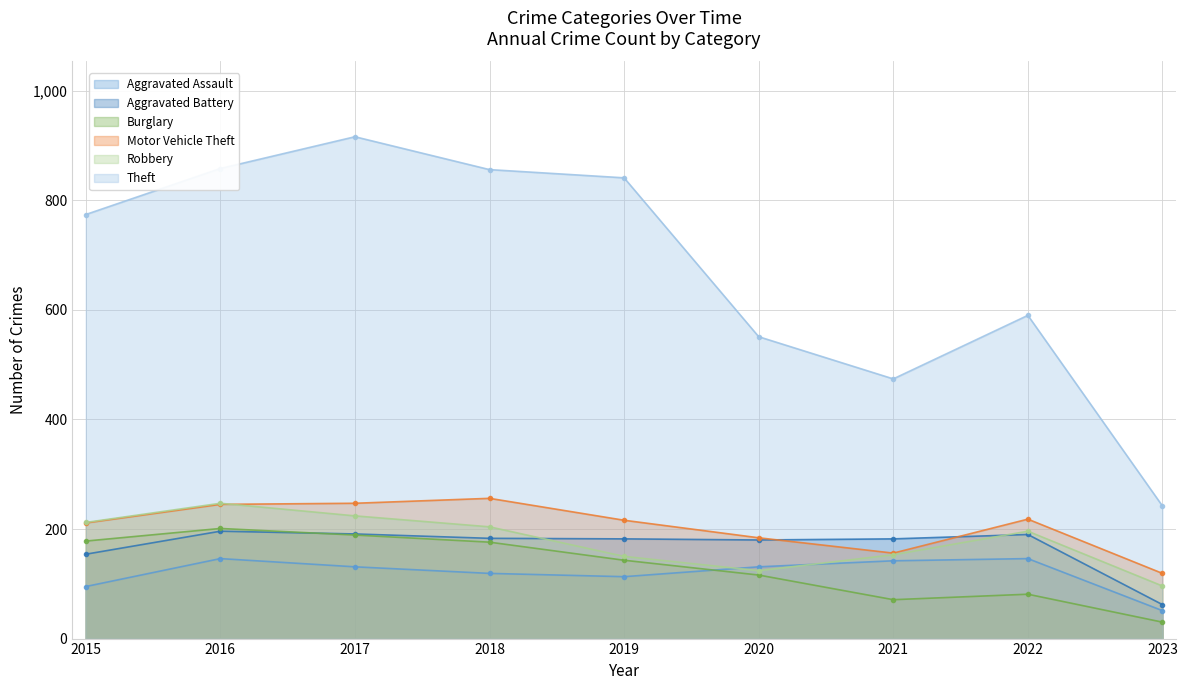

True or false: Theft and Motor Vehicle Theft intersect in this chart.

False